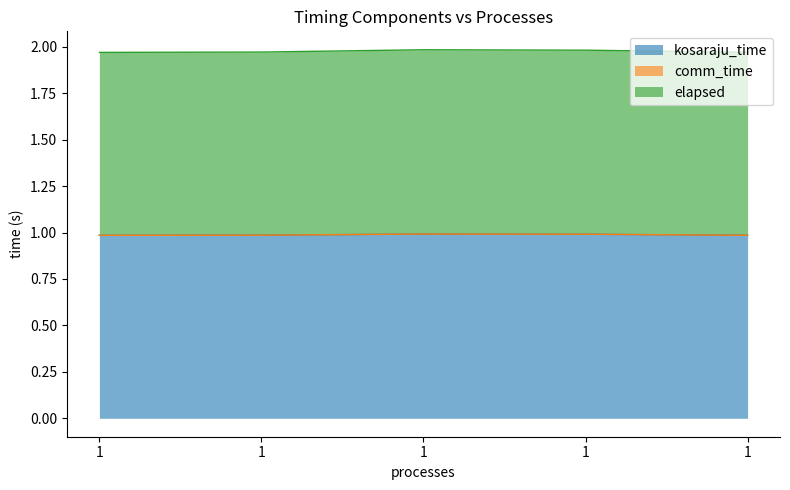

Reading left to right, transcribe all the data shown in this chart.

kosaraju_time: 1=1.0	1=1.0	1=1.0	1=1.0	1=1.0
elapsed: 1=1.0	1=1.0	1=1.0	1=1.0	1=1.0